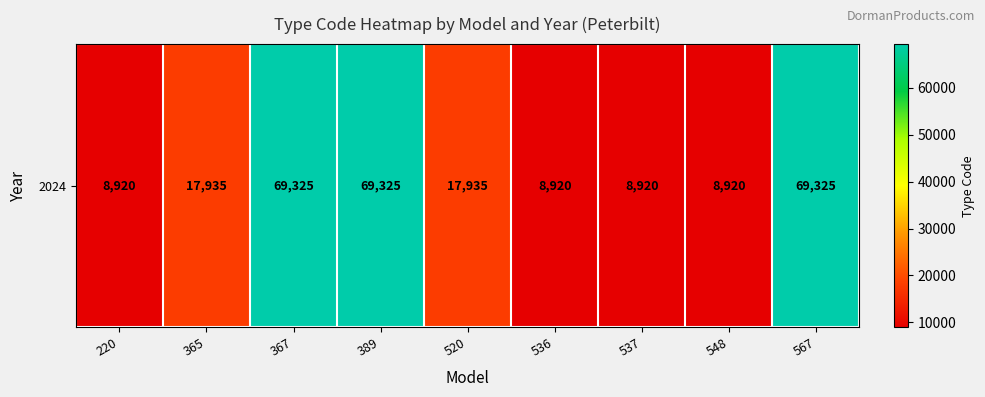

The chart shows a value of 112043 at 567. True or false?

False